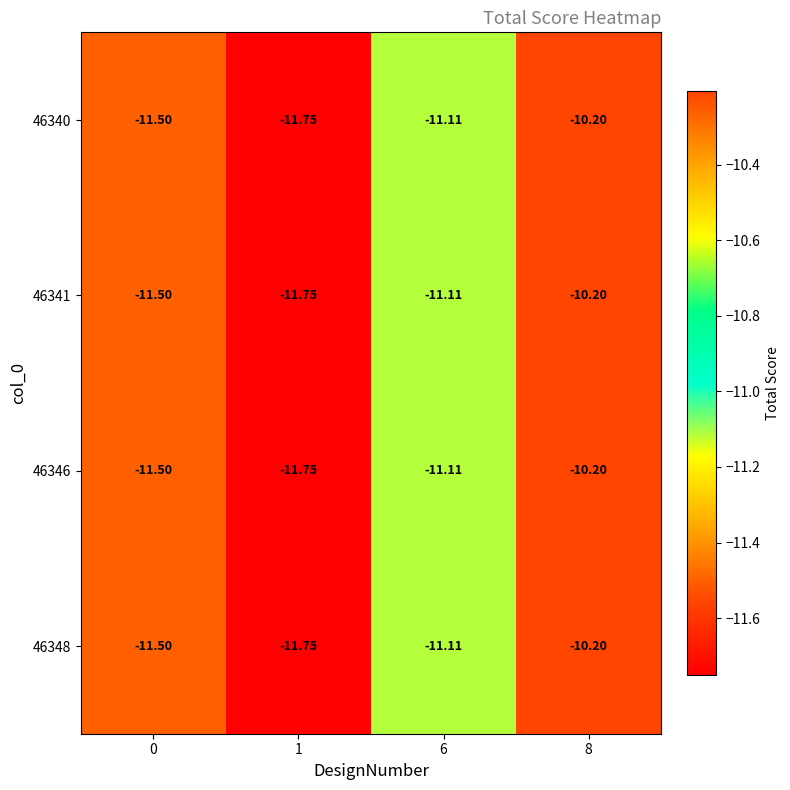

Is the value of 46346 at 8 greater than the value of 46340 at 1?

Yes